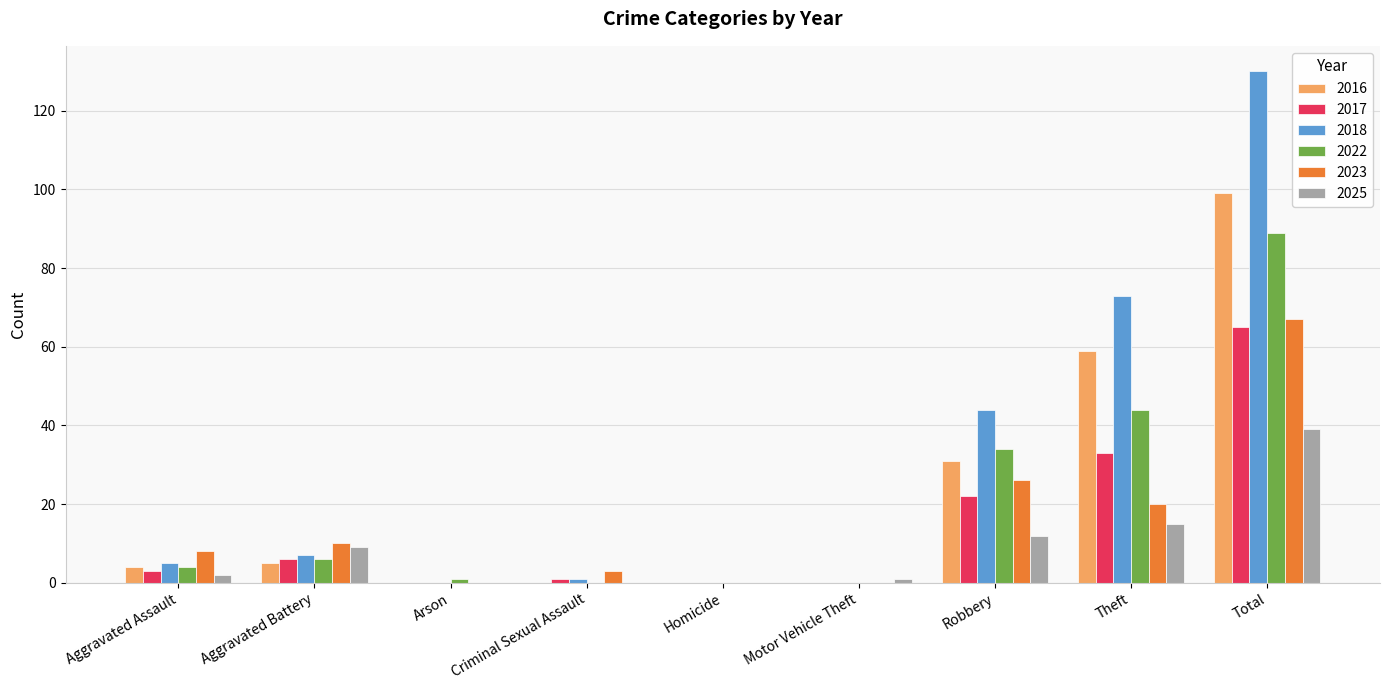

What value does the 2018 series have at Theft, to the nearest 10?

70